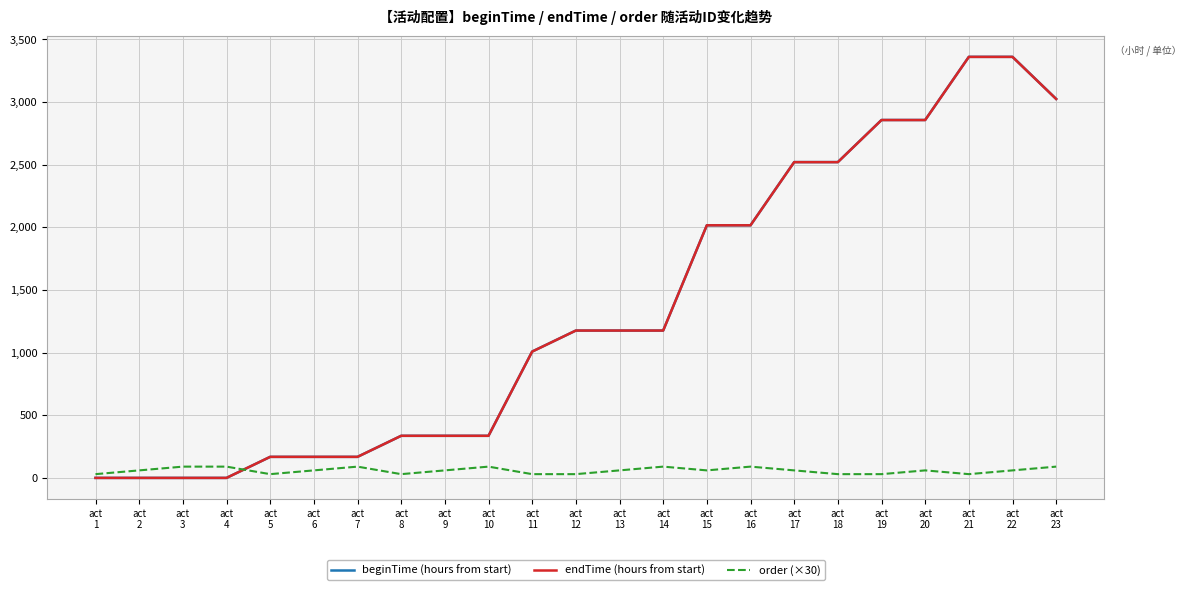

What is the approximate value of beginTime (hours from start) at act
9?

336.0